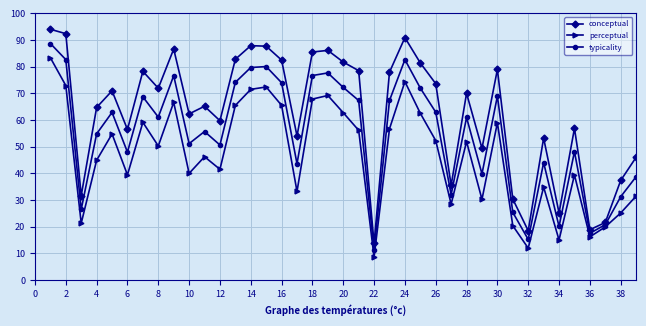

What is the value of the conceptual point at the 26th from the left?

73.6